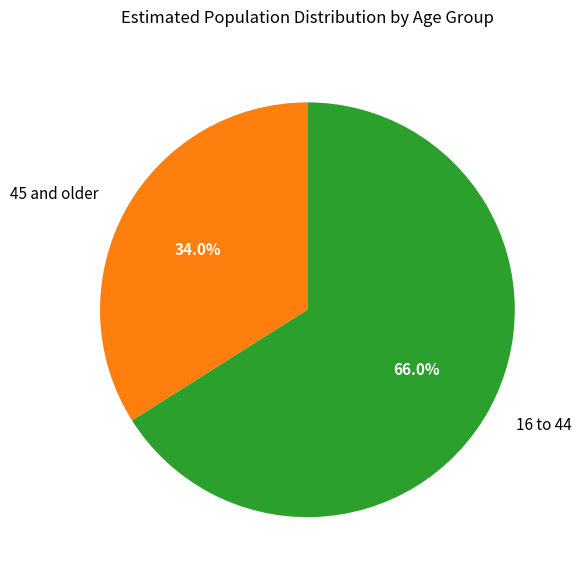

Approximately how many times larger is the value at 45 and older compared to 16 to 44?

0.5